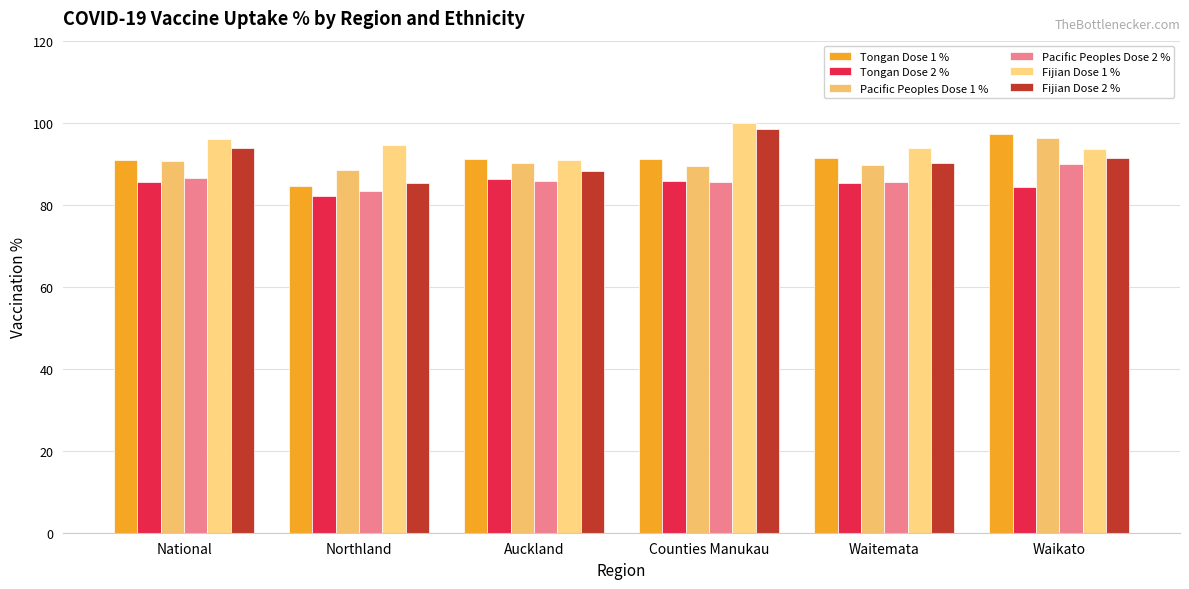

What is the sum of all Tongan Dose 1 % values?

546.4